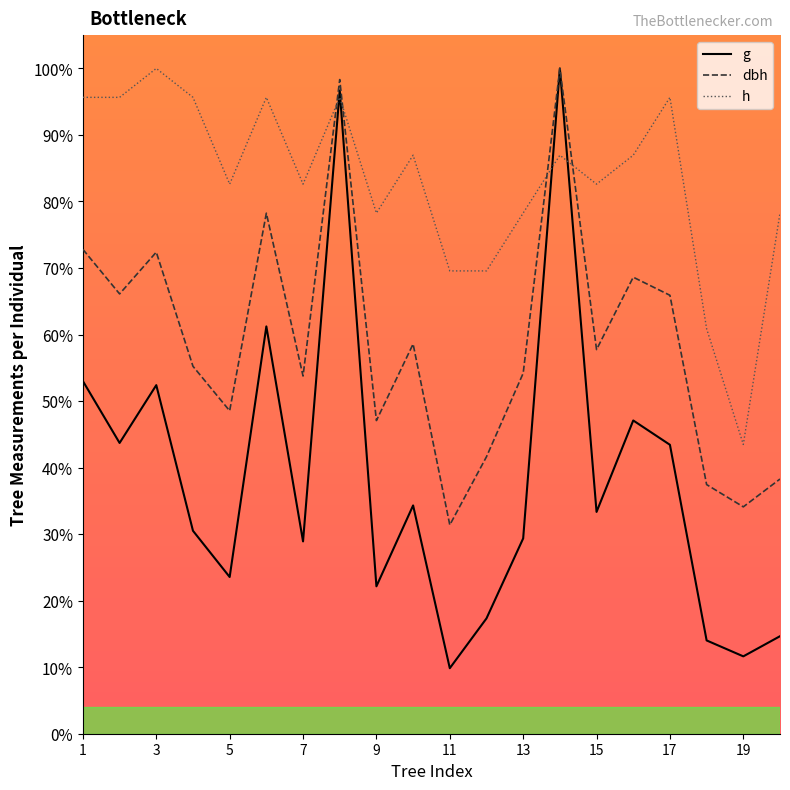

List the series in order of their overall mean, highest first.

h, dbh, g